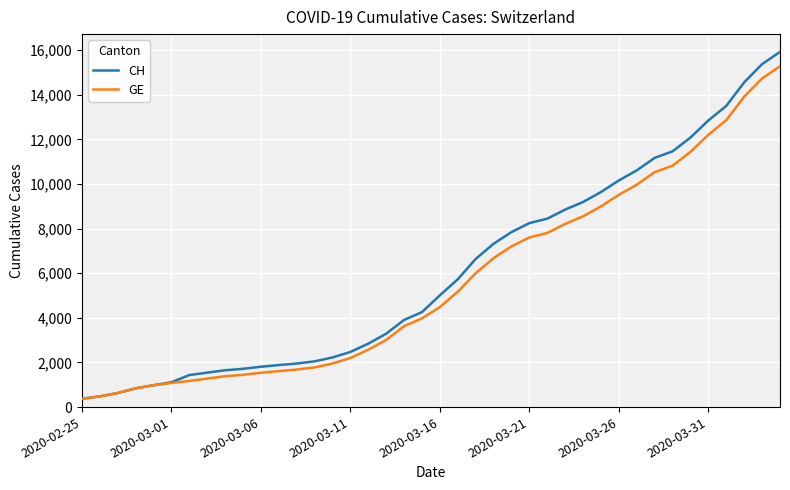

Which series has the widest spread of values?

CH